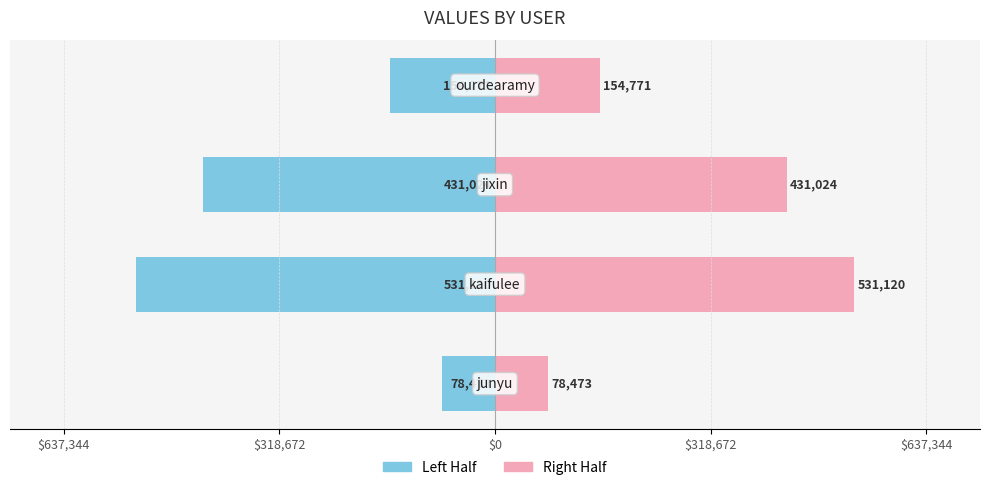

How many categories are shown in the chart?

4